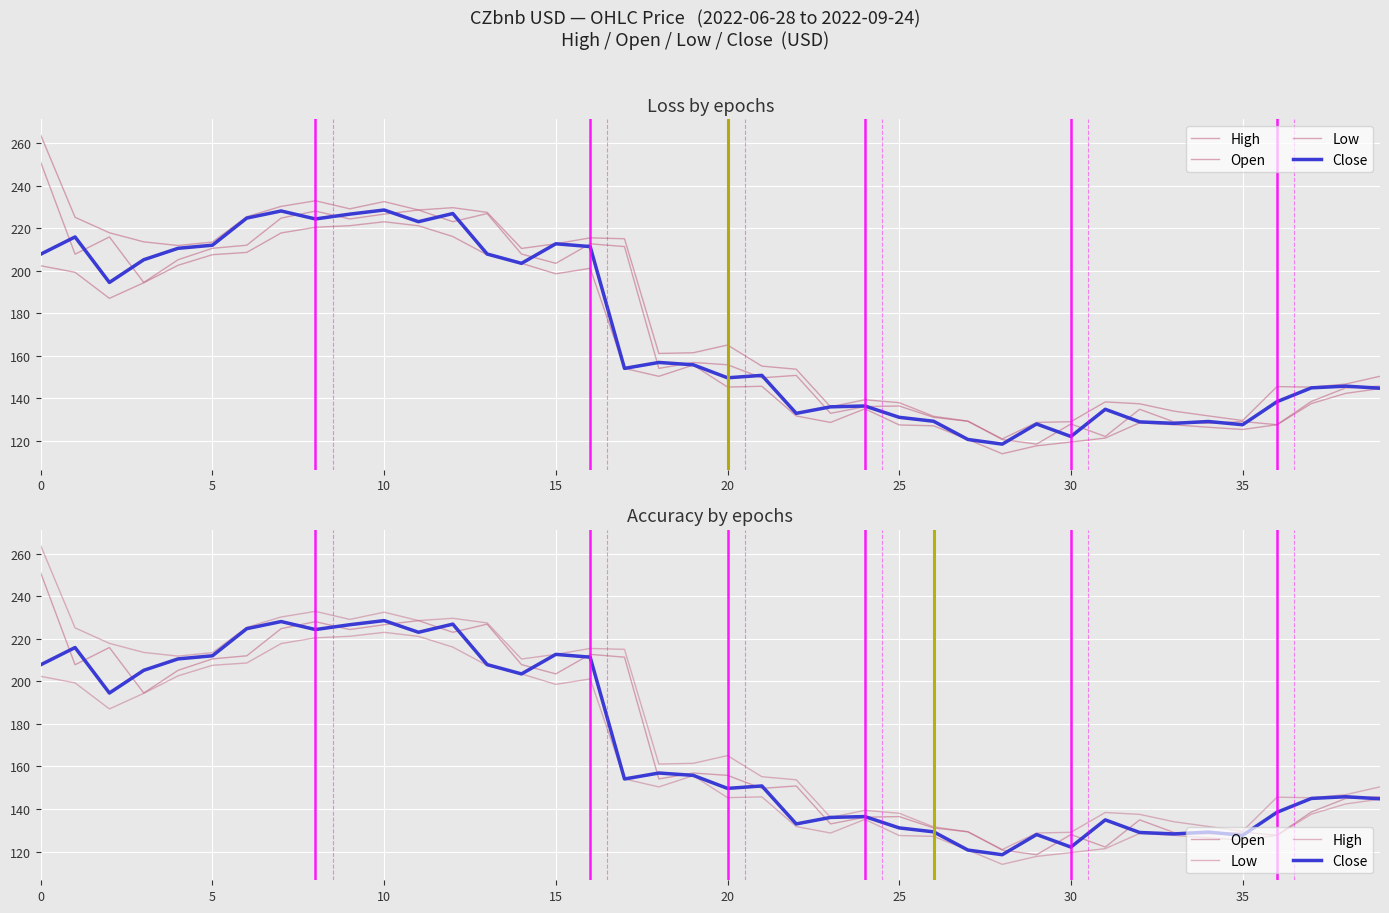

Which has a higher value, 31 or 10?

10